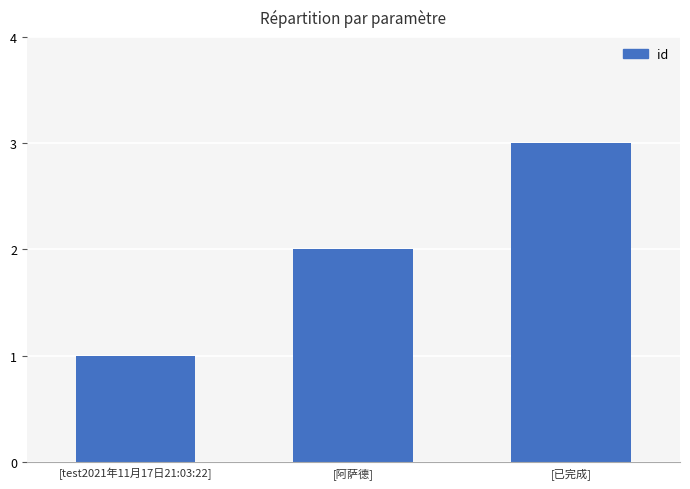

What is the difference between the maximum and second lowest values?

1